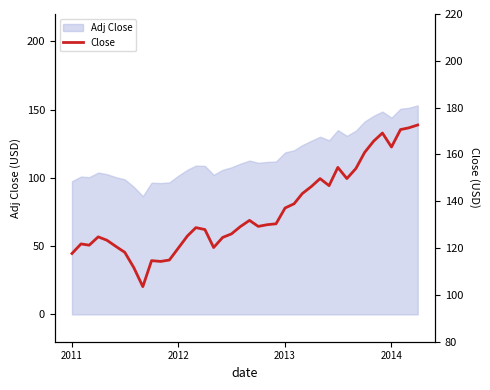

What is the minimum value for Adj Close?

86.6